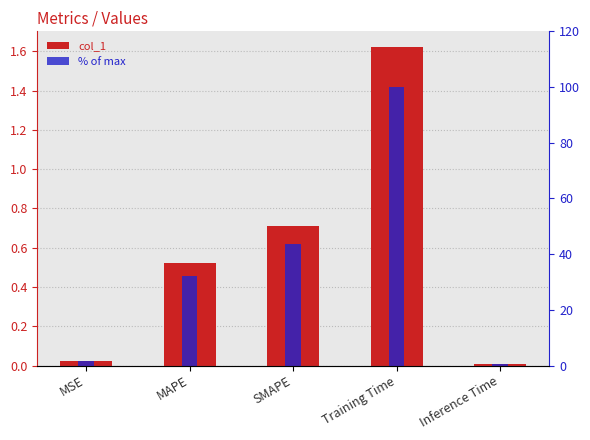

What is the sum of all % of max values?

178.1